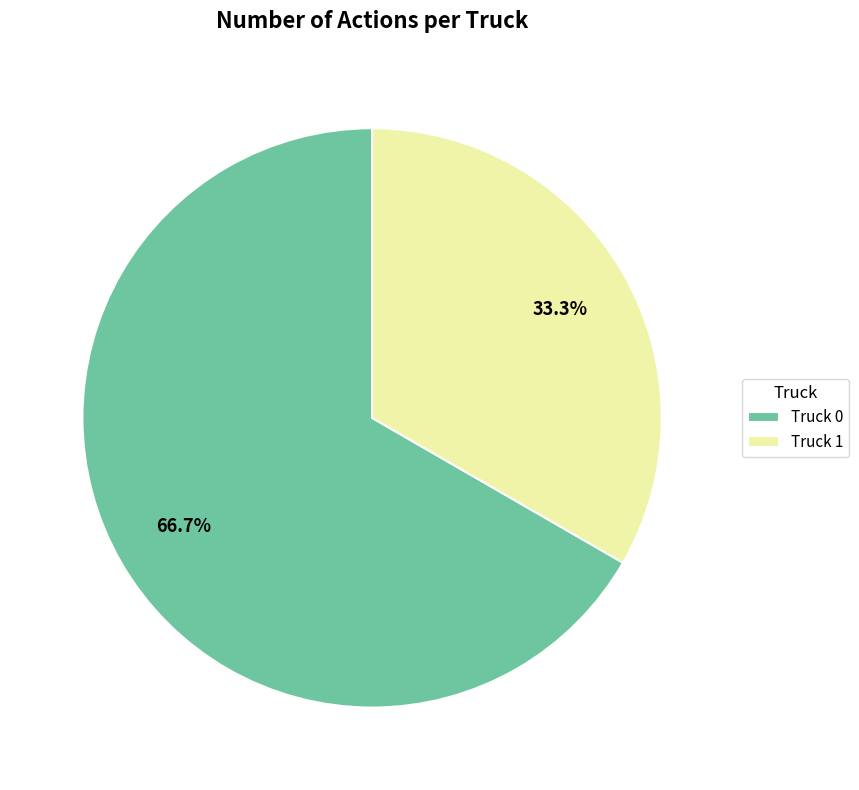

Is there any slice that represents more than half of the pie?

Yes